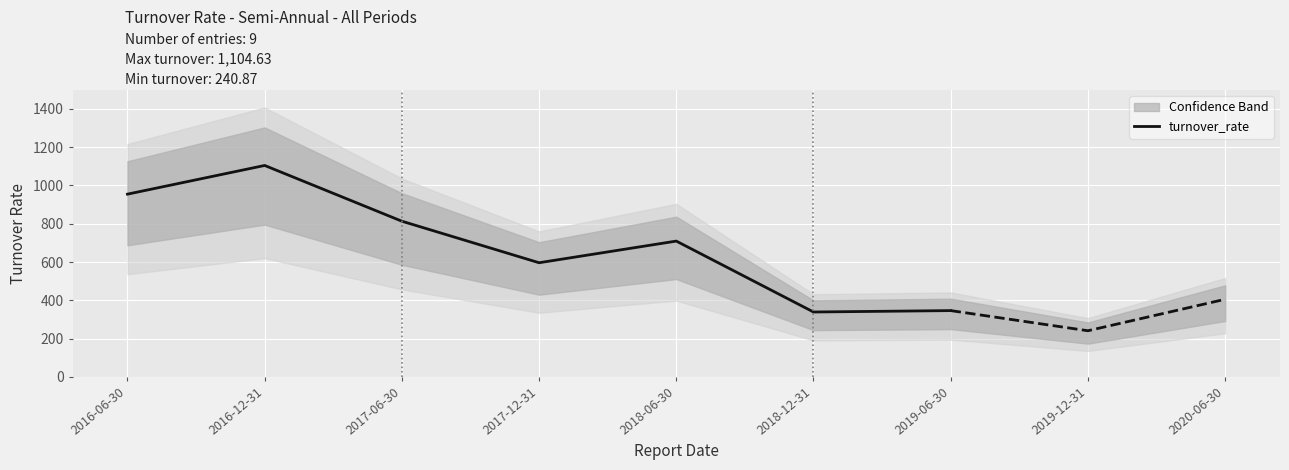

What is the greatest value displayed?

1104.6